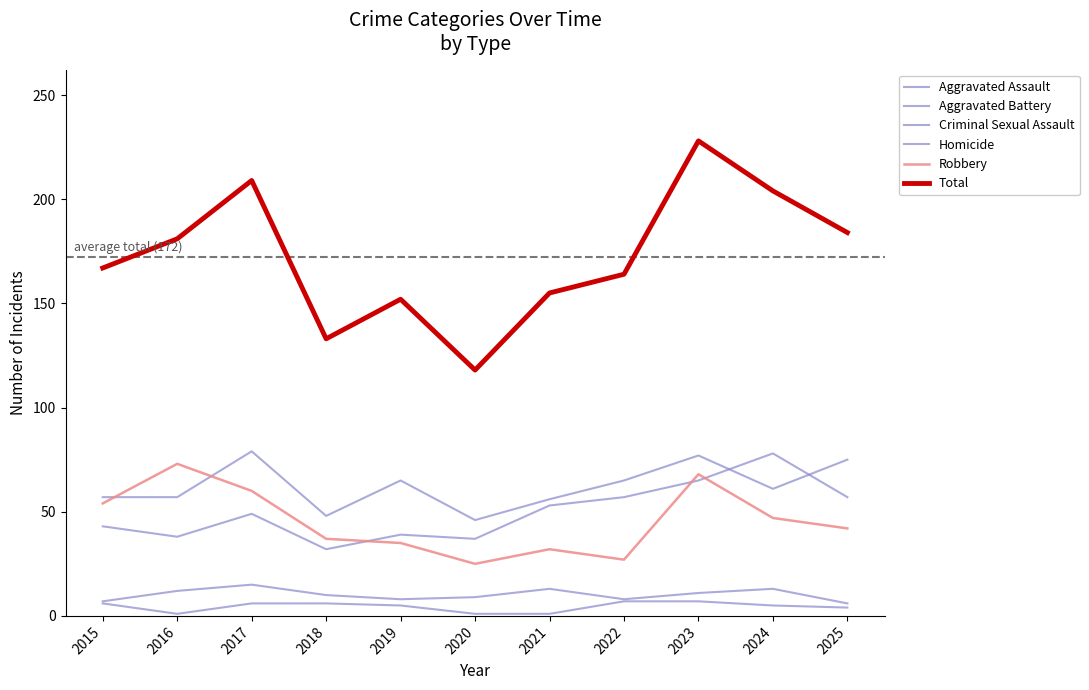

What is the maximum value for Aggravated Battery?

79